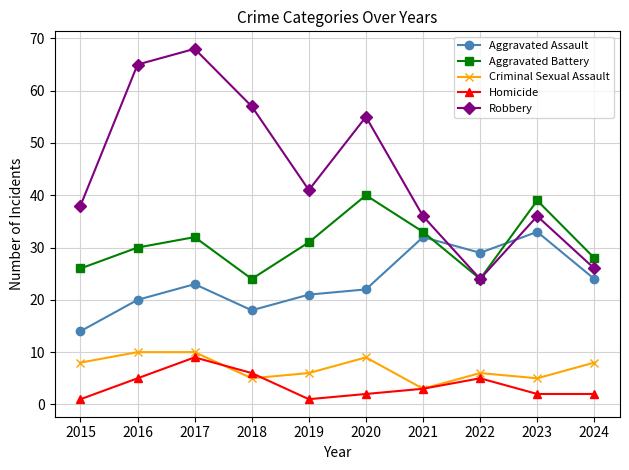

True or false: Aggravated Battery and Homicide cross at least once.

False